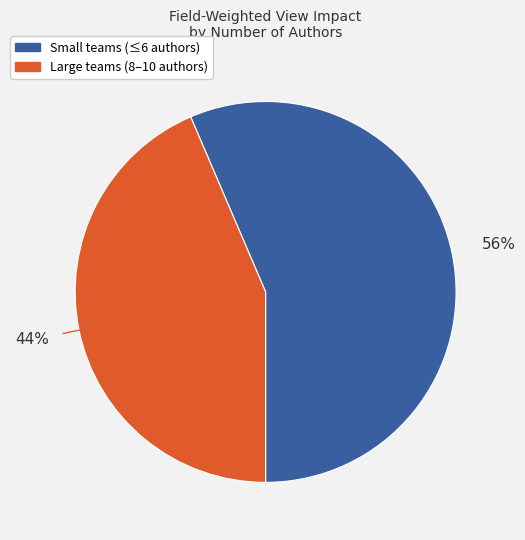

Does any single category account for the majority?

Yes